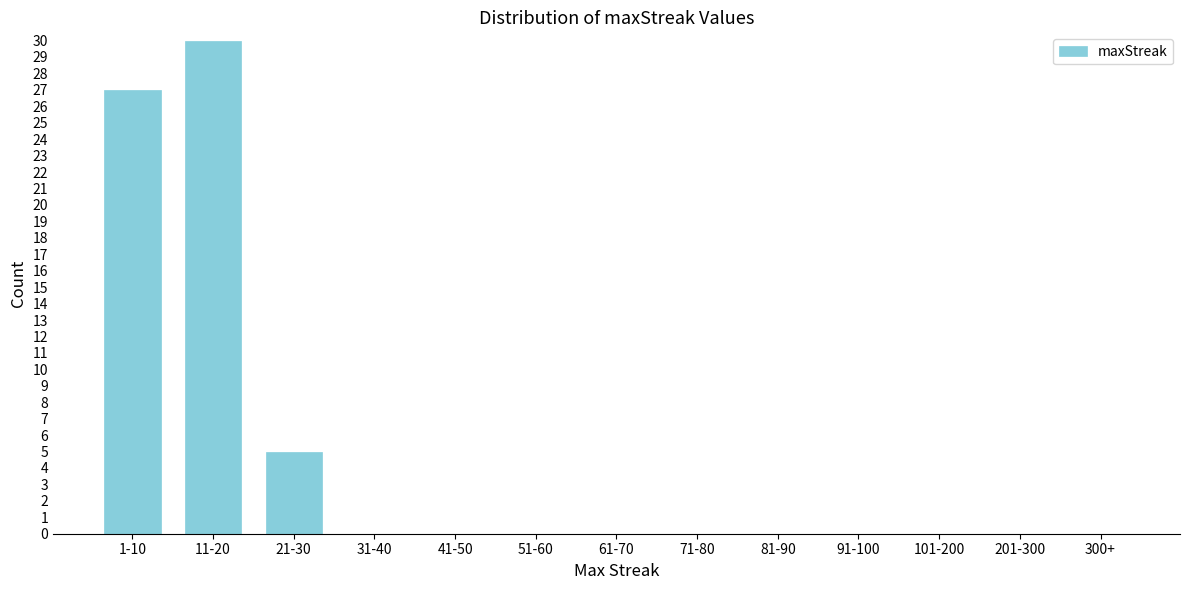

Where is the data nearest to the value 15?

21-30